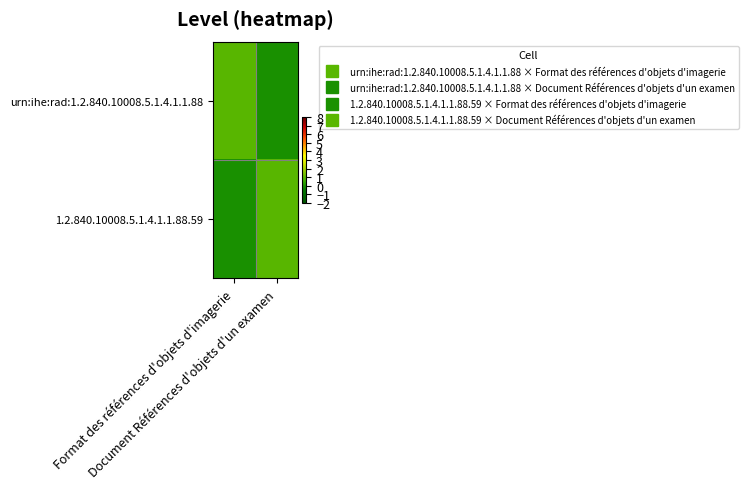

Between Document Références d'objets d'un examen and Format des références d'objets d'imagerie, which is larger?

Format des références d'objets d'imagerie